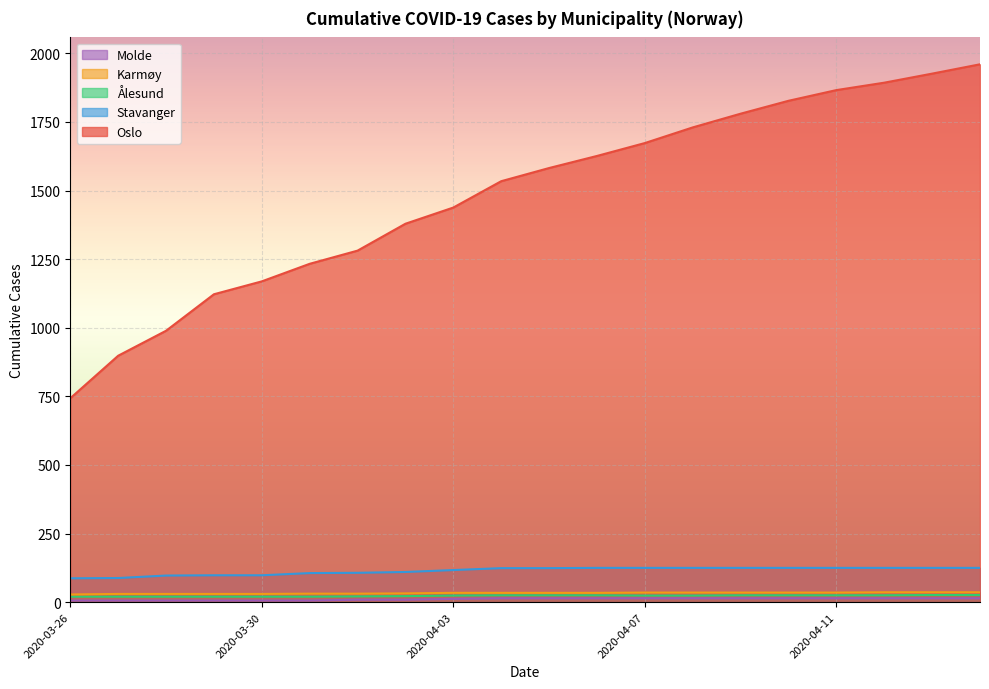

Rank the series by their maximum value, from highest to lowest.

Oslo, Stavanger, Karmøy, Ålesund, Molde